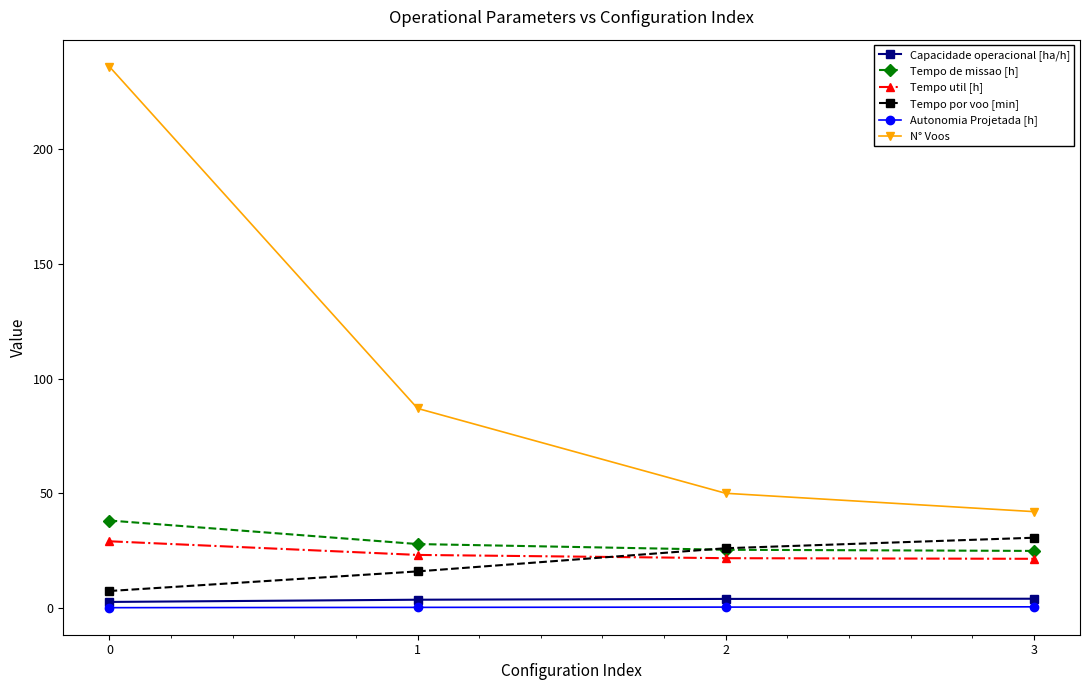

How many values in the Tempo por voo [min] series are below 26?

2